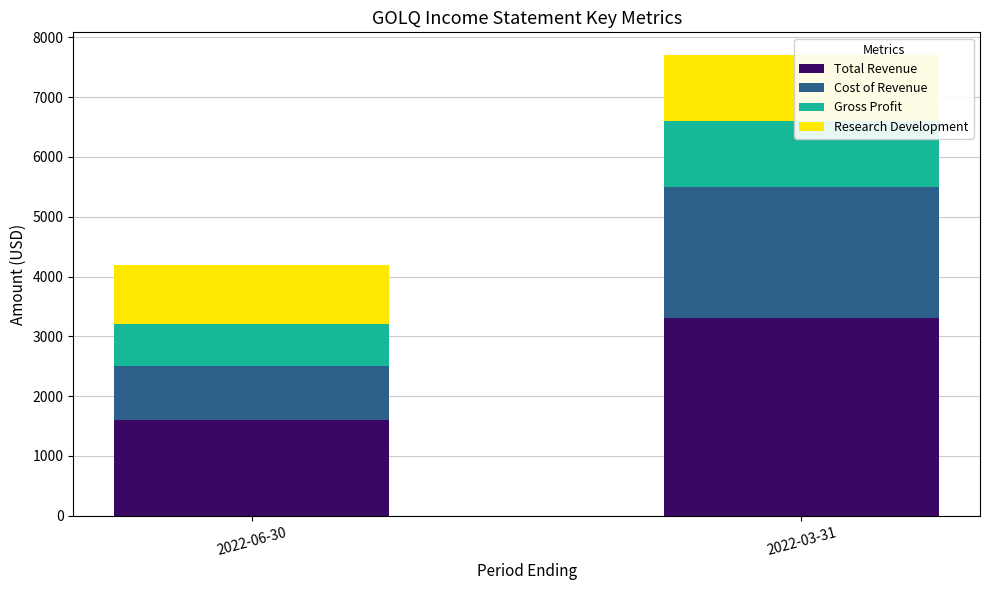

Which series has the widest spread of values?

Total Revenue